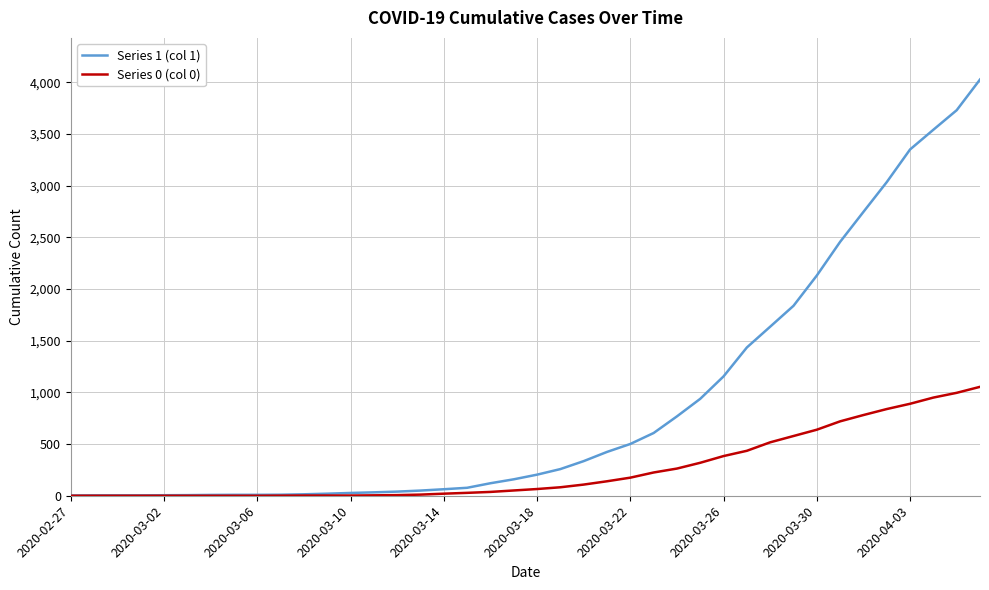

How many values in the Series 0 (col 0) series are below 65?

20